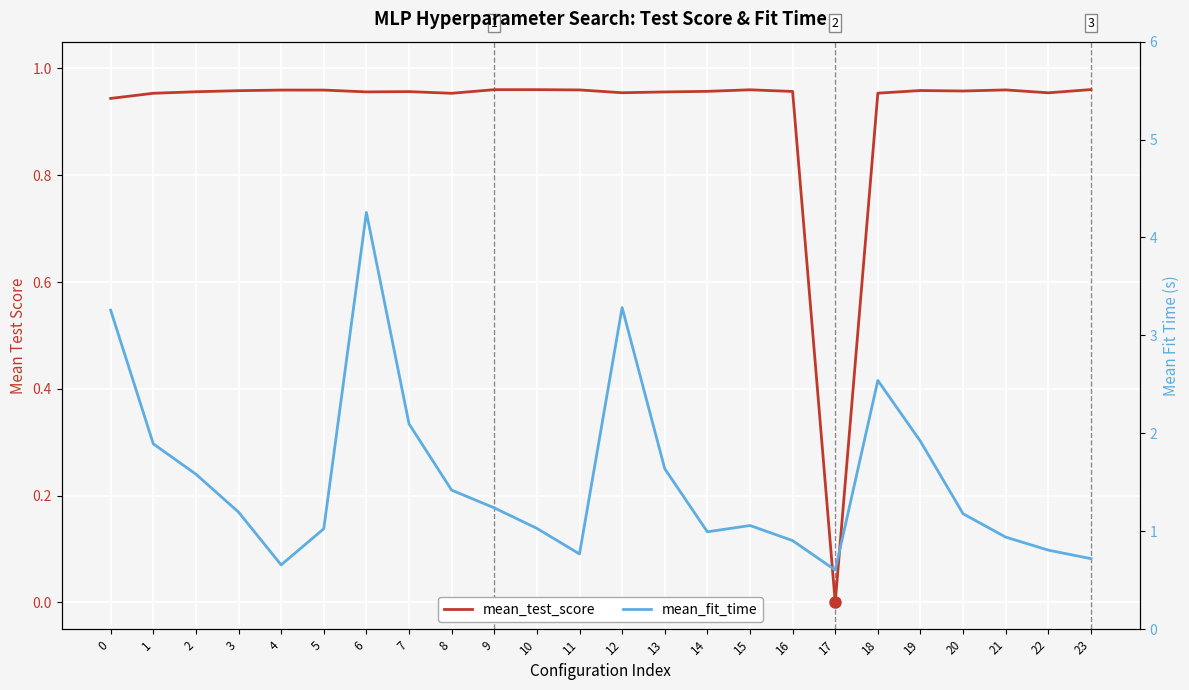

Reading left to right, extract all data points from this chart.

mean_test_score: 0=0.9	1=1.0	2=1.0	3=1.0	4=1.0	5=1.0	6=1.0	7=1.0	8=1.0	9=1.0	10=1.0	11=1.0	12=1.0	13=1.0	14=1.0	15=1.0	16=1.0	17=0.0	18=1.0	19=1.0	20=1.0	21=1.0	22=1.0	23=1.0
mean_fit_time: 0=3.3	1=1.9	2=1.6	3=1.2	4=0.7	5=1.0	6=4.3	7=2.1	8=1.4	9=1.2	10=1.0	11=0.8	12=3.3	13=1.6	14=1.0	15=1.1	16=0.9	17=0.6	18=2.5	19=1.9	20=1.2	21=0.9	22=0.8	23=0.7